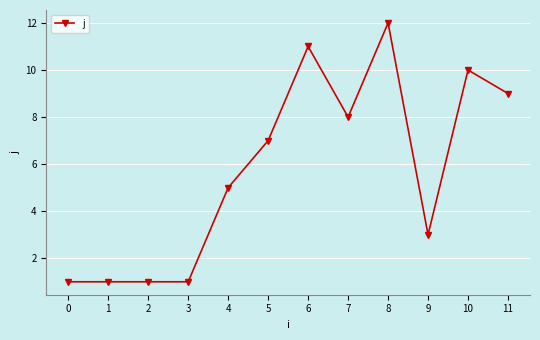

What is the greatest value displayed?

12